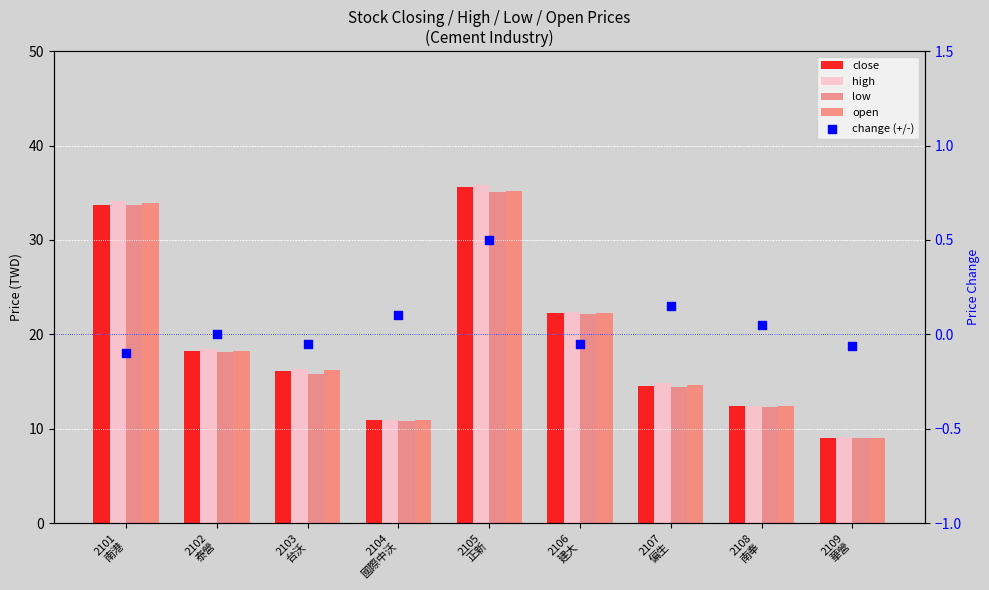

Which series has the largest total across all categories?

high